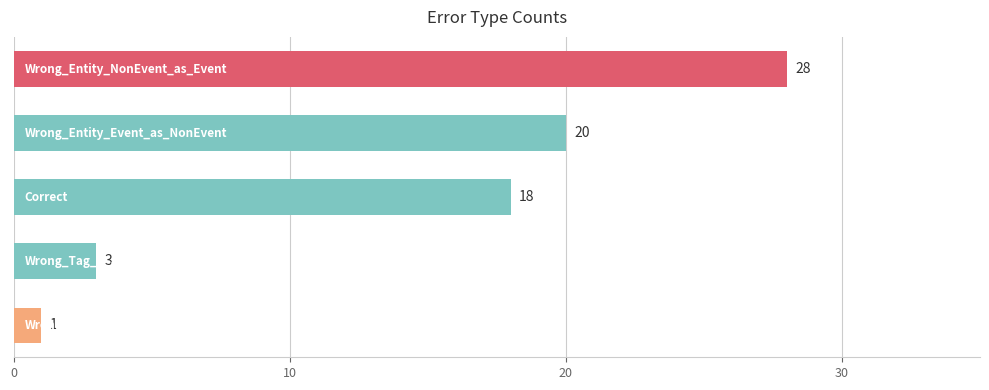

What is the value of the 1st bar from the top?

28